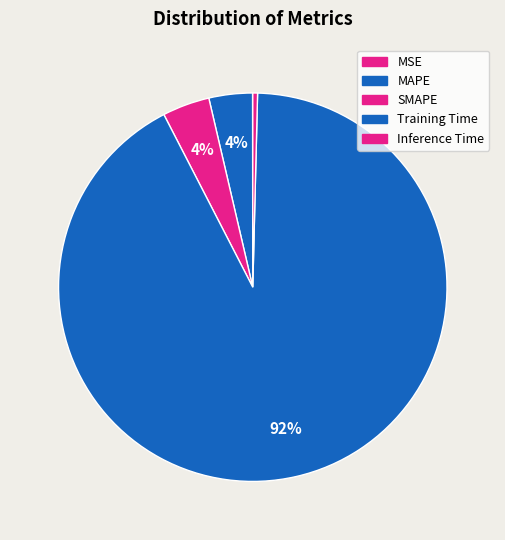

To the nearest percent, what is the difference between the largest and smallest slice percentages?

92%